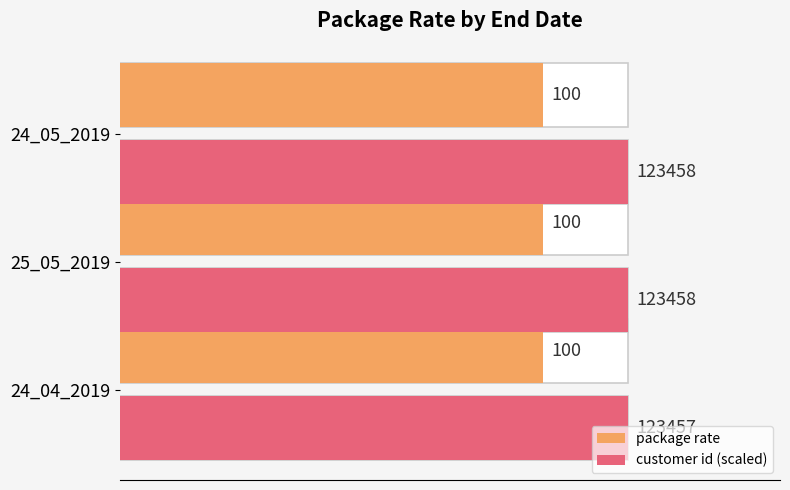

Is the value of package rate at 0 greater than the value of customer id (scaled) at 0?

No